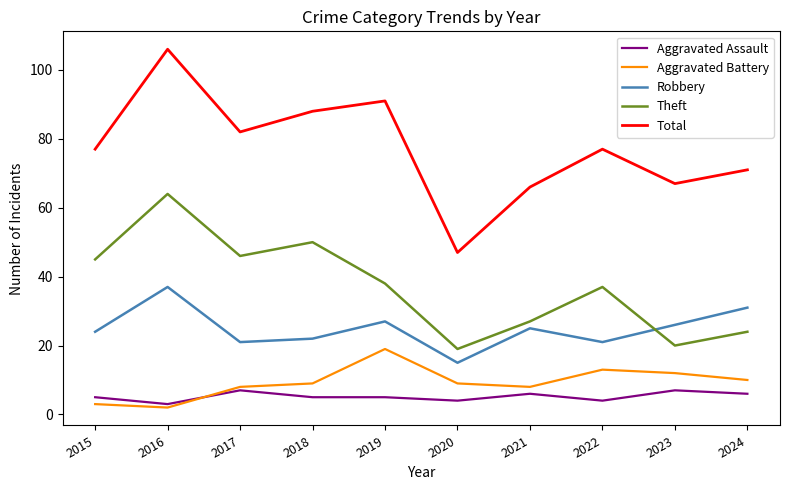

At which label does Robbery first exceed 25?

2016